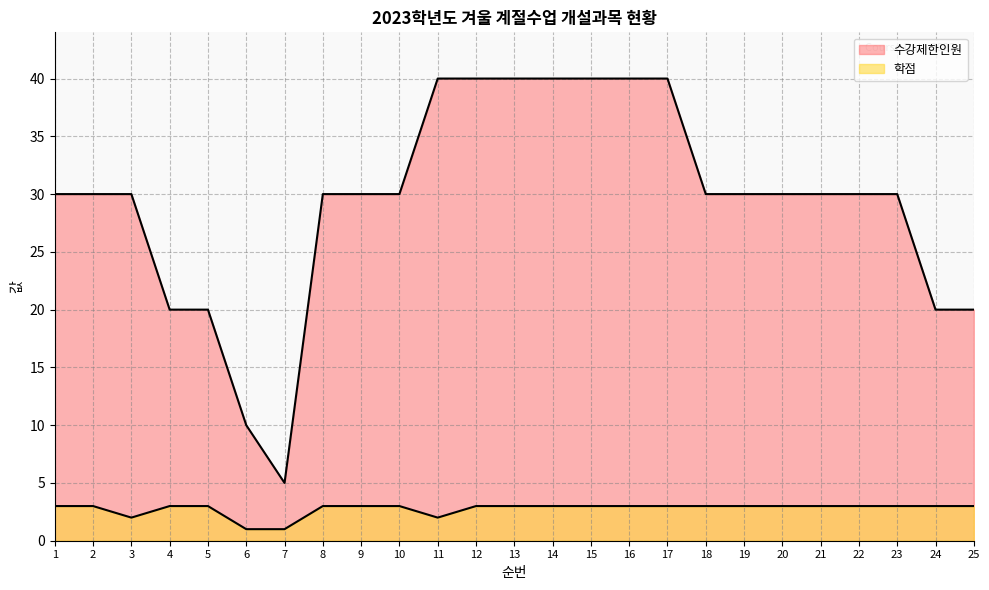

At which category does 학점 reach its first local valley?

3